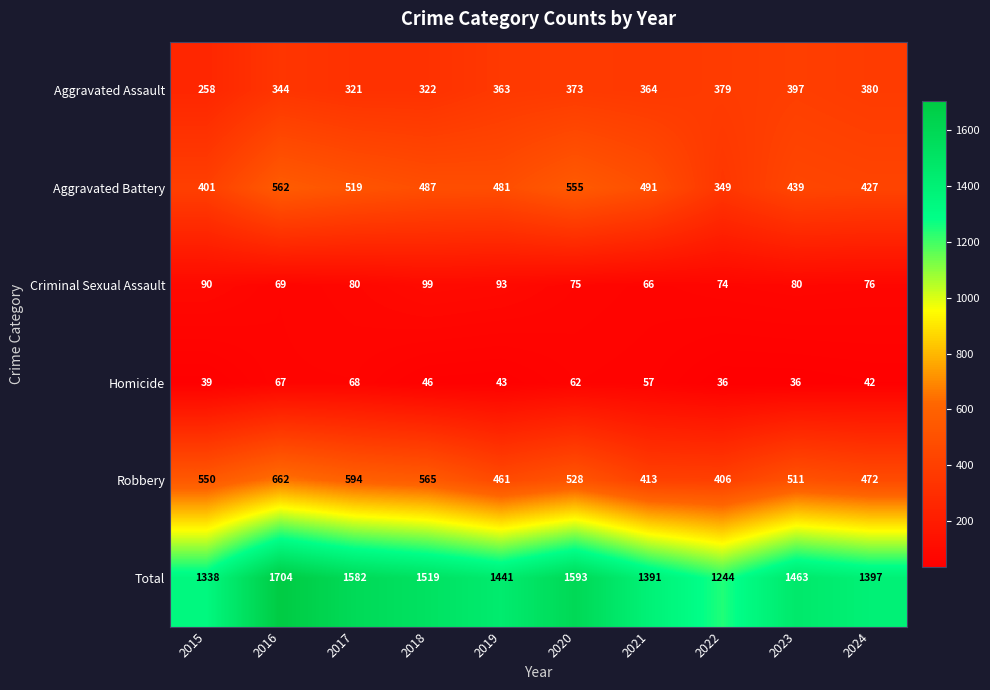

What is the difference between the second highest and second lowest values in the Aggravated Assault series?

59